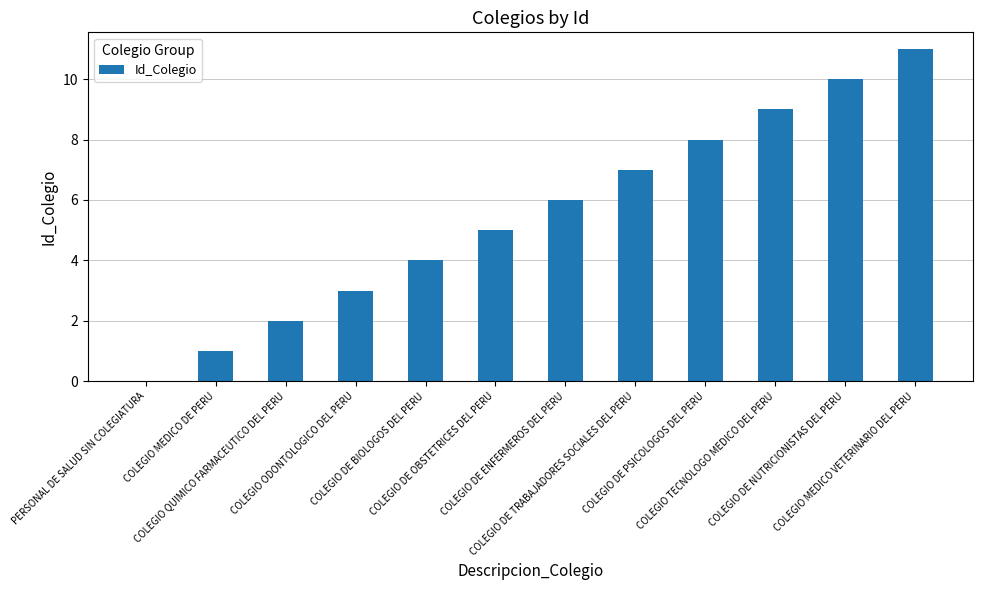

The chart shows a value of 1 at COLEGIO MEDICO DE PERU. True or false?

True